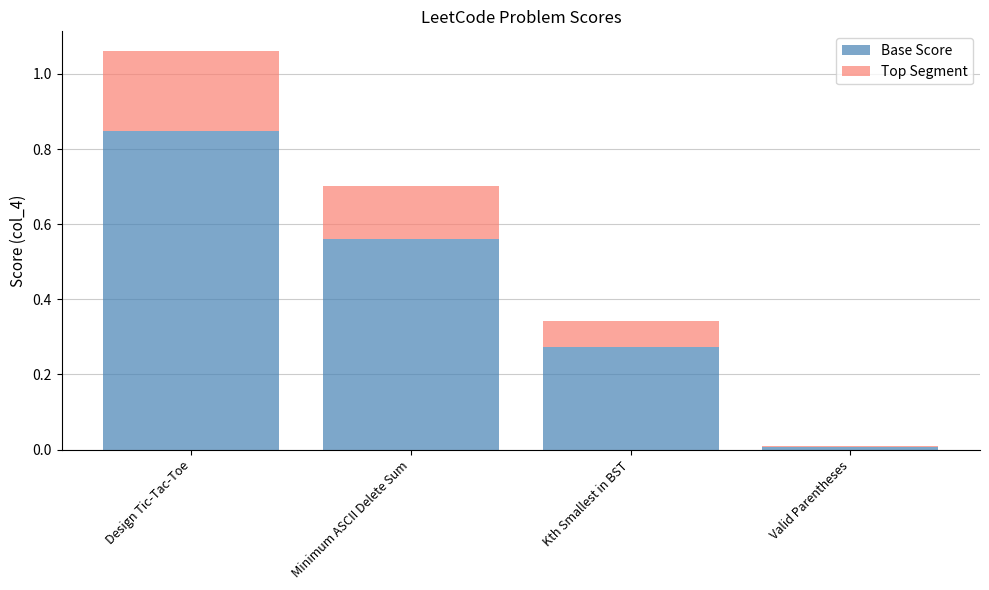

What is the sum of all Base Score values?

1.7